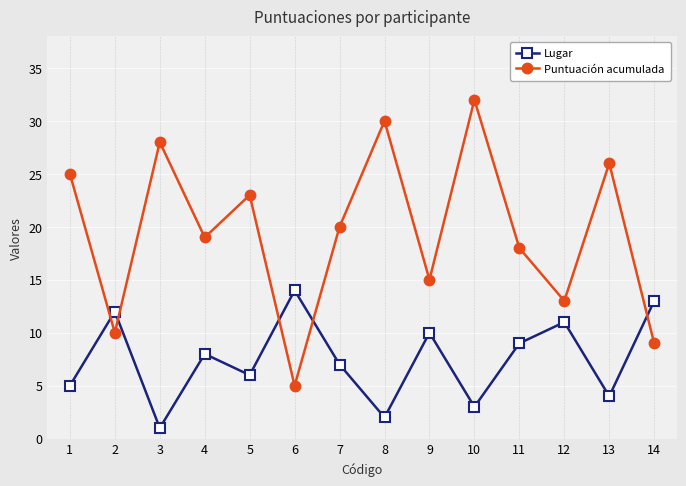

Which series has the largest total across all categories?

Puntuación acumulada